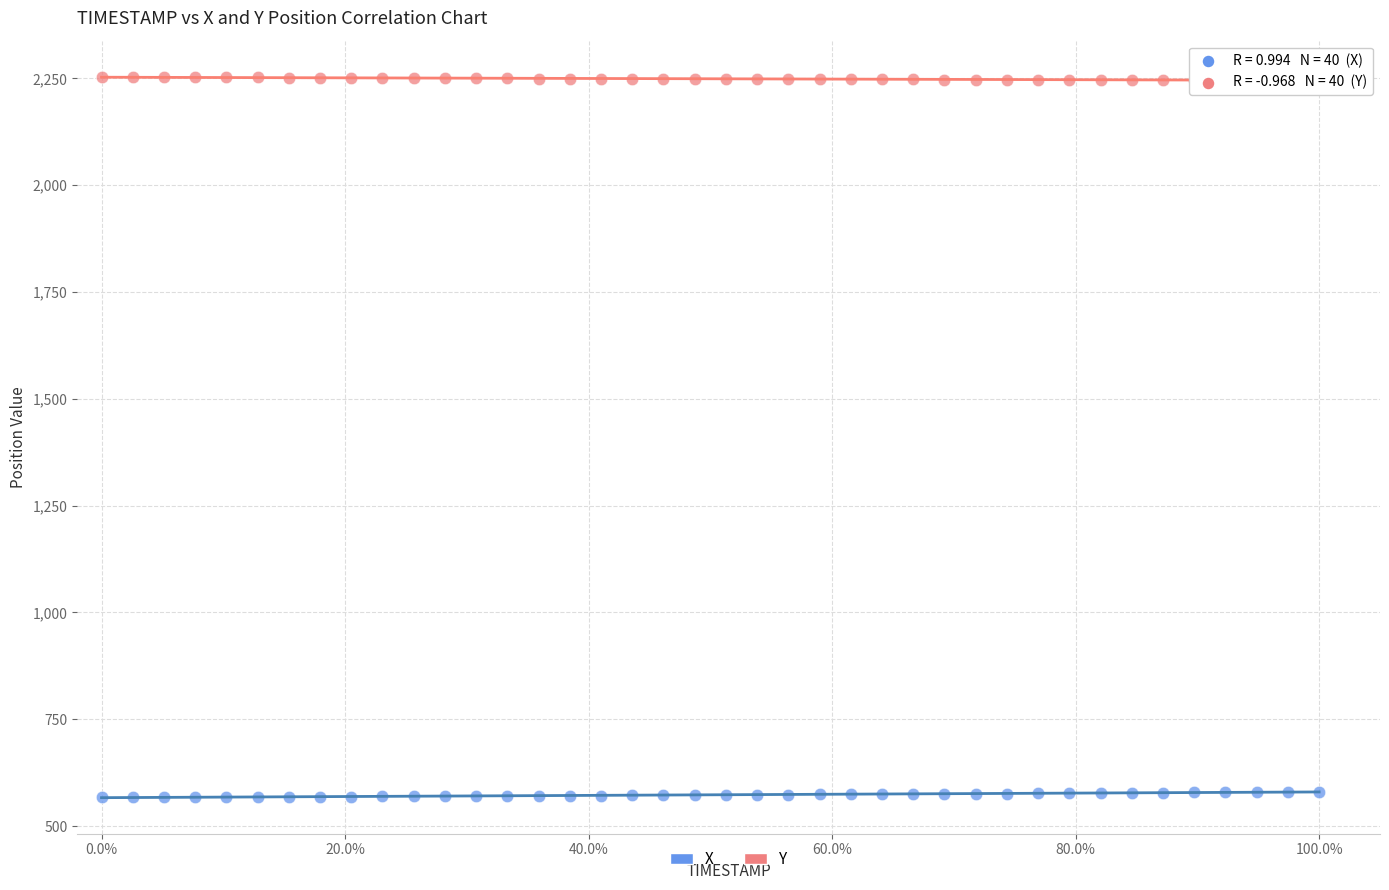

Which series reaches the minimum Y coordinate?

X